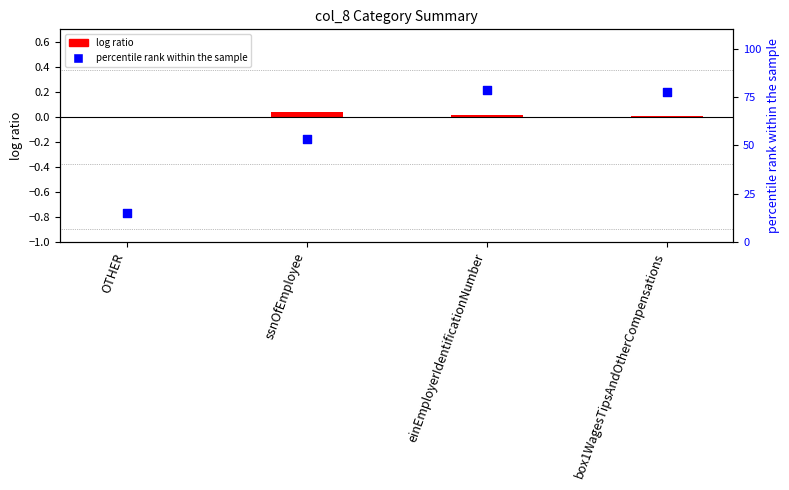

Which series reaches the maximum Y coordinate?

percentile rank within the sample